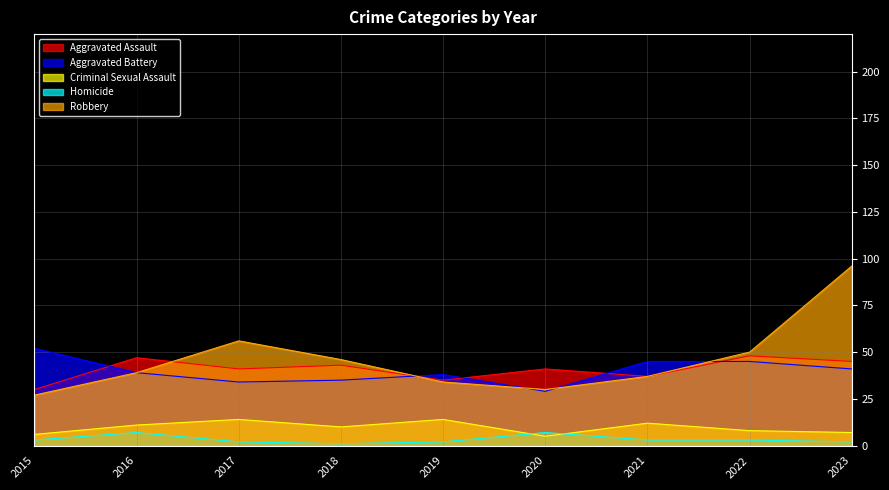

What is the sum of all Criminal Sexual Assault values?

87